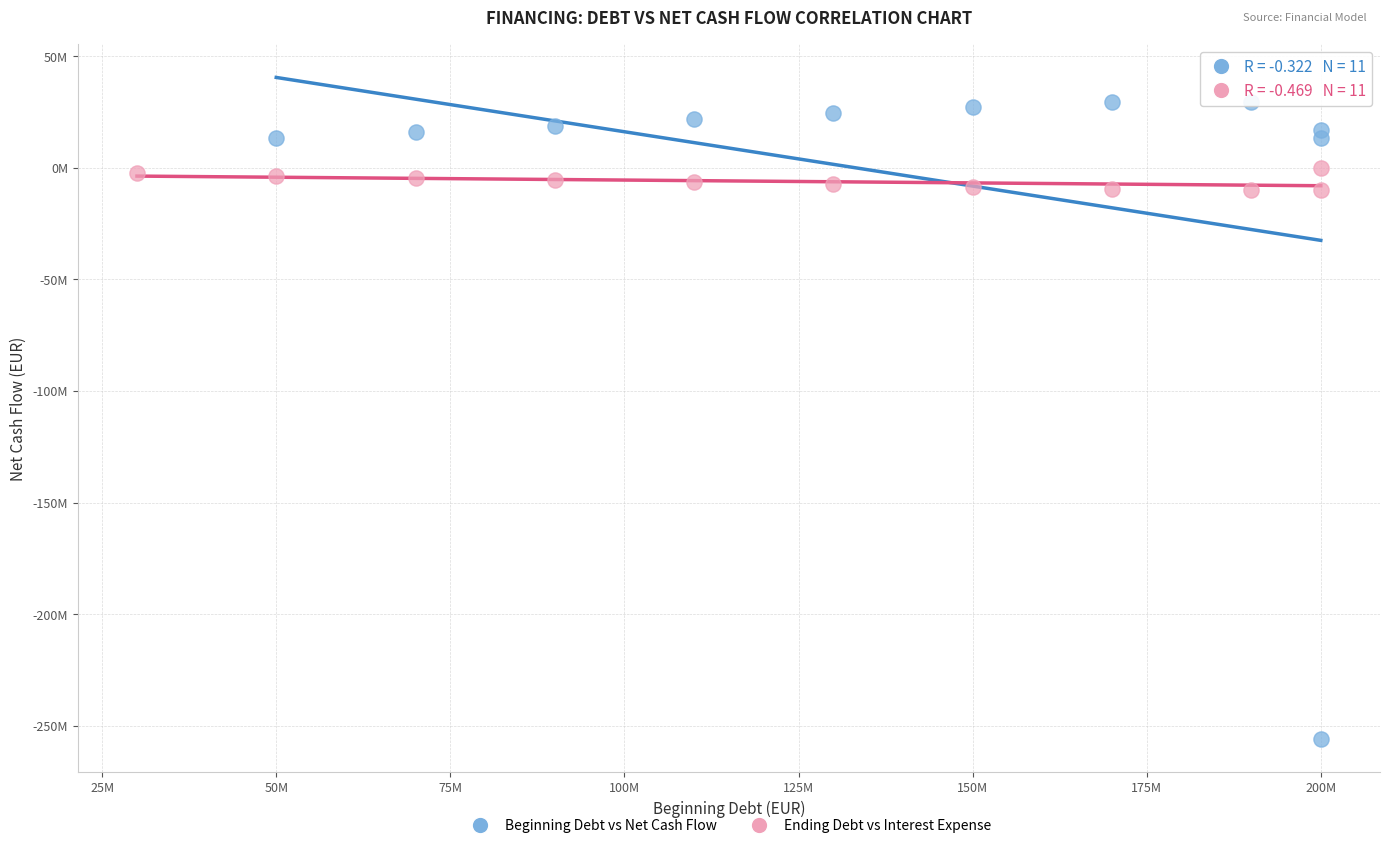

Which series has the largest Y range (max minus min)?

Beginning Debt vs Net Cash Flow